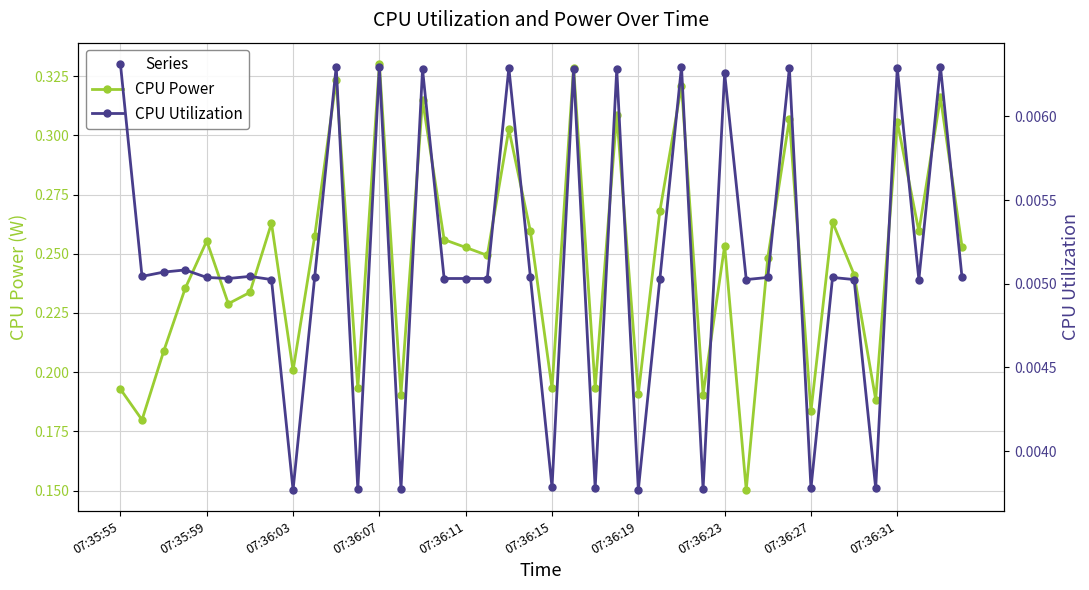

What is the total value across all series at 35?

0.2